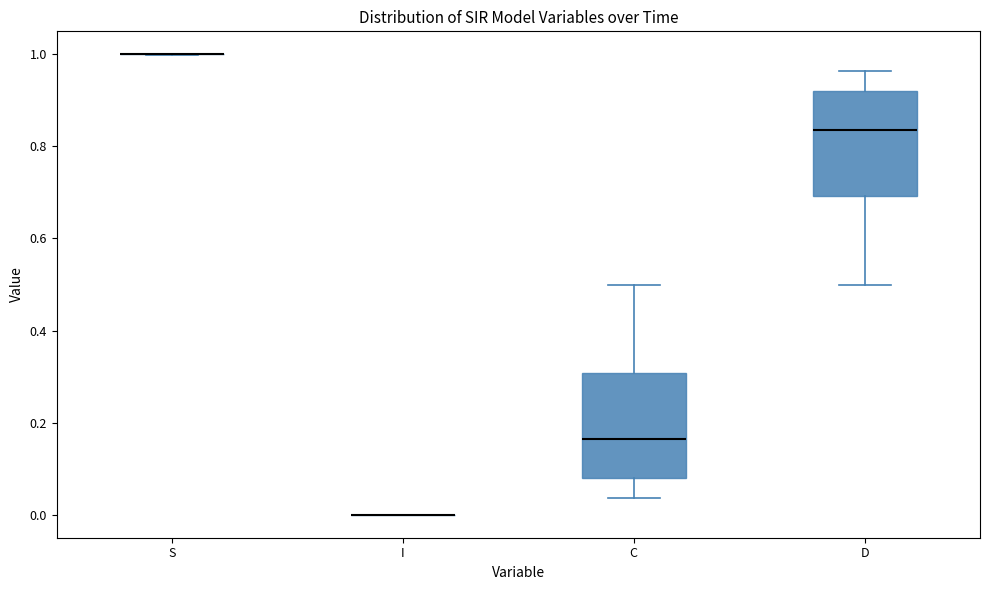

Reading left to right, transcribe this box plot: for each box, give where its median line is, the range the box spans, and where its two whiskers end, as read against the y-axis. The values are not printed on the chart, so give them approximately, as read against the axis.

S: box collapsed to a line at 1.00, whiskers 1.00 to 1.00
I: box collapsed to a line at 0.00, whiskers 0.00 to 0.00
C: median 0.16, box 0.08 to 0.30, whiskers 0.04 to 0.50
D: median 0.84, box 0.70 to 0.92, whiskers 0.50 to 0.96